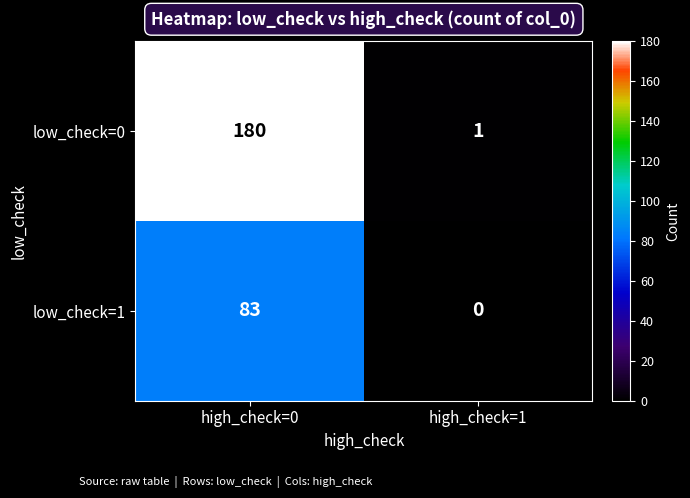

What is the difference between the maximum and minimum values in the low_check=0 series?

179